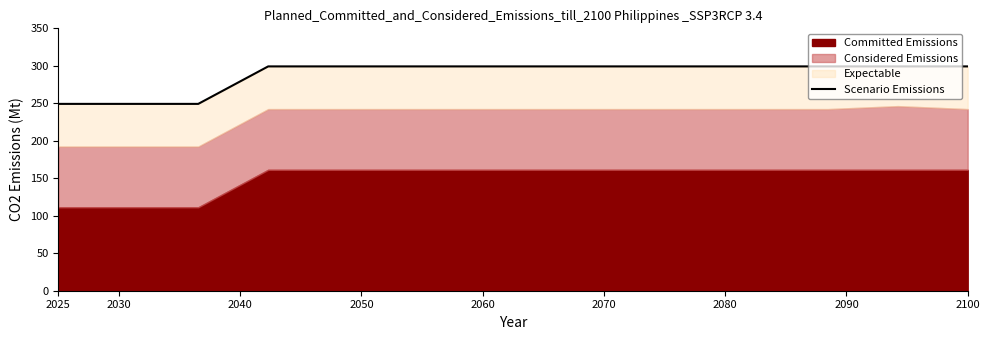

How many lines are shown in the chart?

1